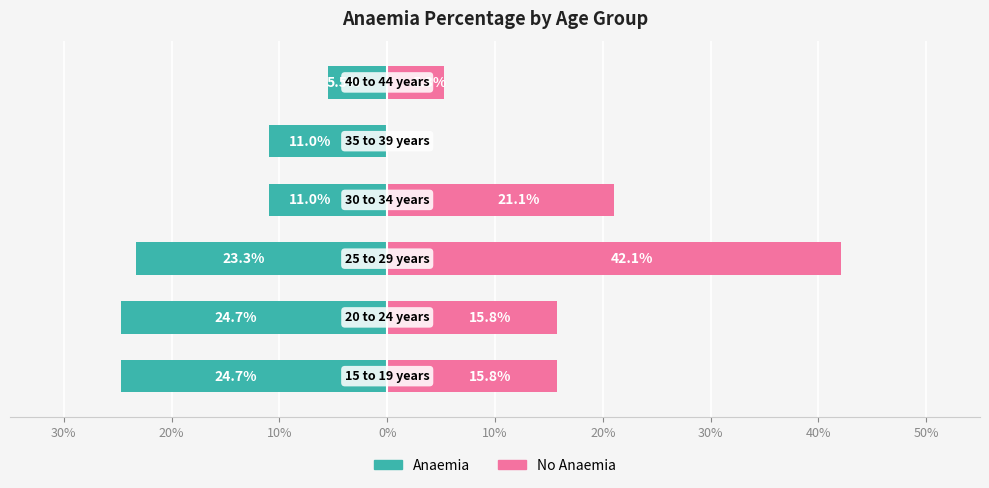

Count the number of categories in the chart.

6